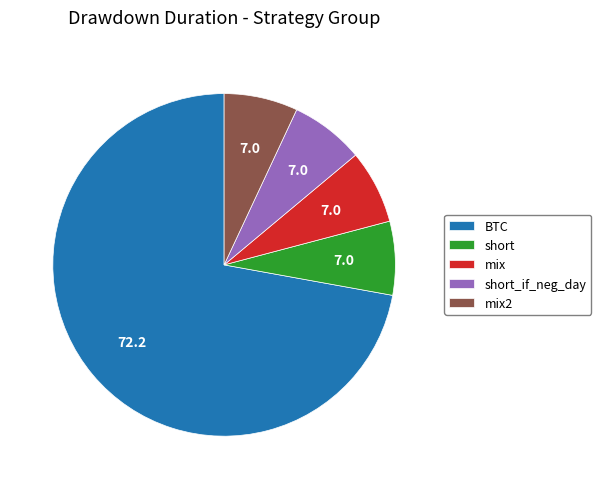

How many slices are in this pie chart?

5